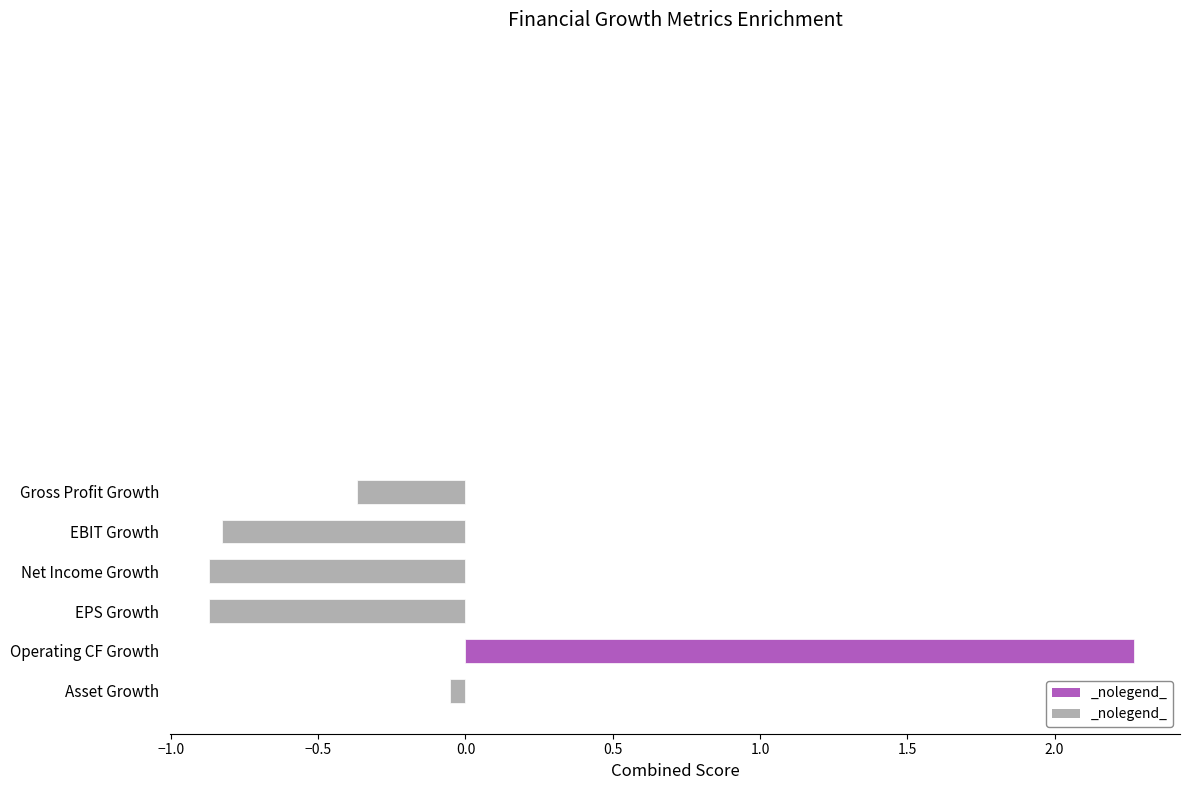

How many positive values are there?

1